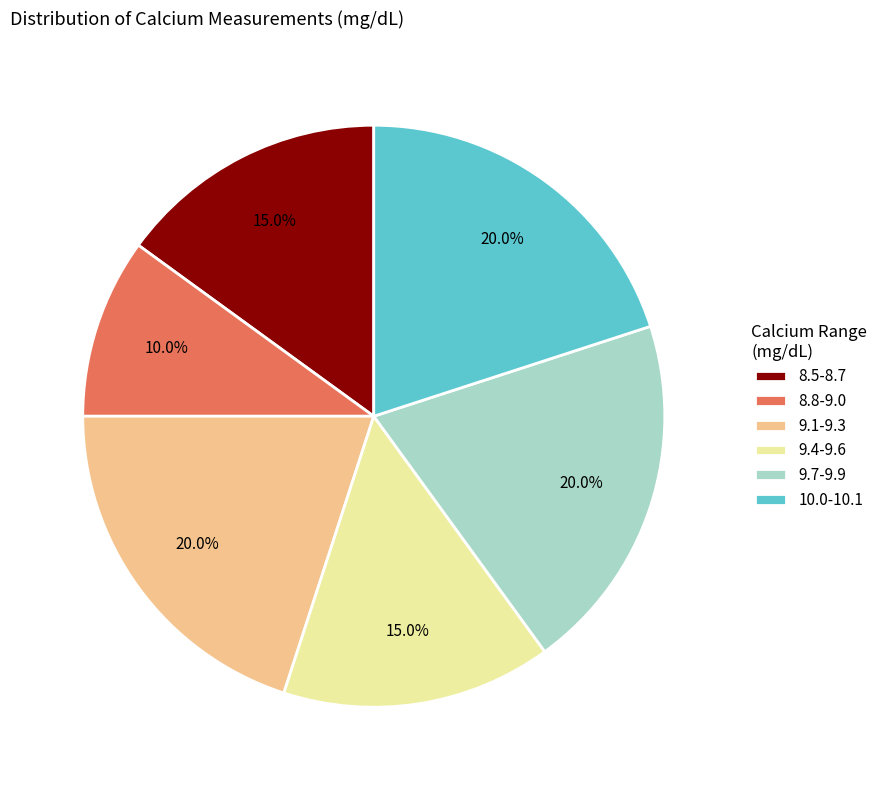

Combined, what portion of the pie is 8.8-9.0 and 9.7-9.9?

30.0%